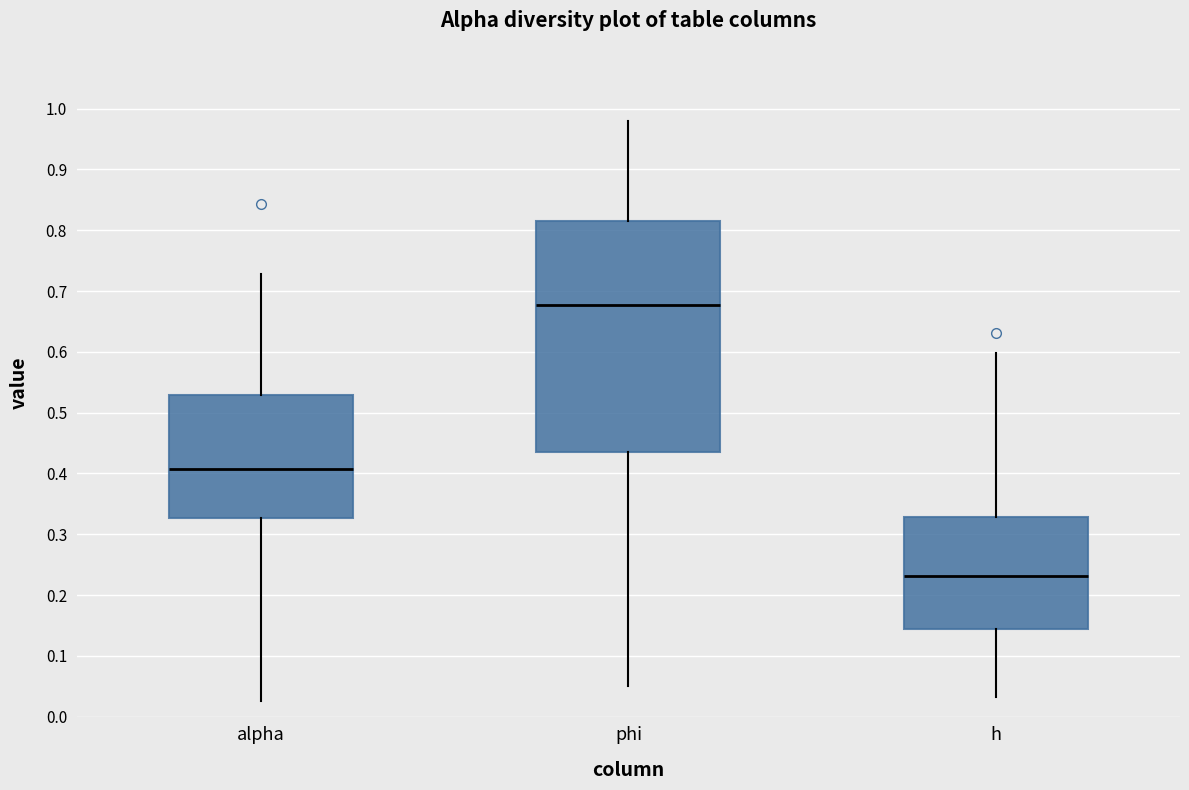

Reading left to right, transcribe this box plot: for each box, give where its median line is, the range the box spans, and where its two whiskers end, as read against the y-axis. The values are not printed on the chart, so give them approximately, as read against the axis.

alpha: median 0.41, box 0.33 to 0.53, whiskers 0.03 to 0.73
phi: median 0.68, box 0.44 to 0.82, whiskers 0.05 to 0.98
h: median 0.23, box 0.14 to 0.33, whiskers 0.03 to 0.60